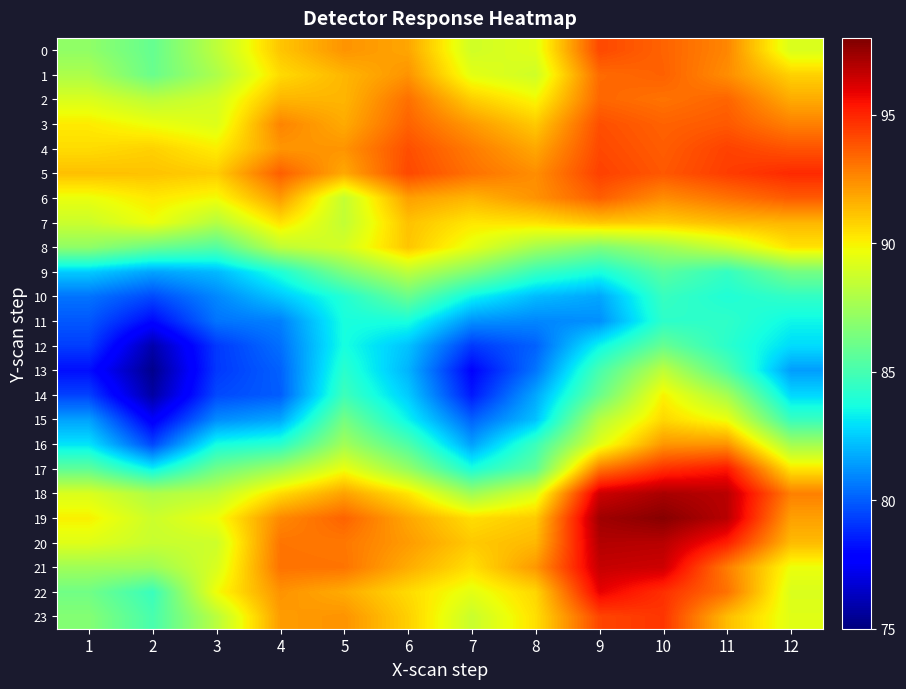

Which series has the largest total across all categories?

5